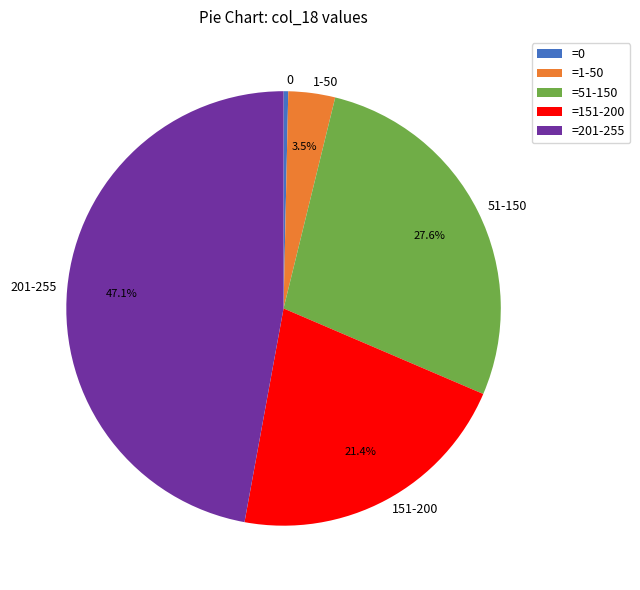

What is the ratio of the value at 51-150 to the value at 1-50?

7.9